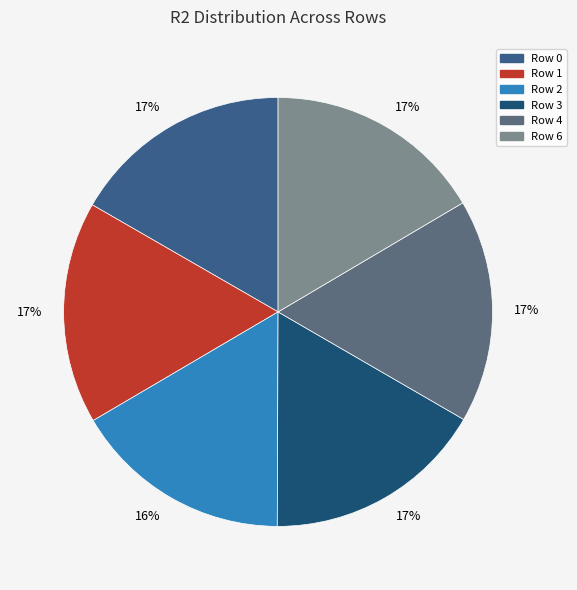

How many segments does this pie chart have?

6